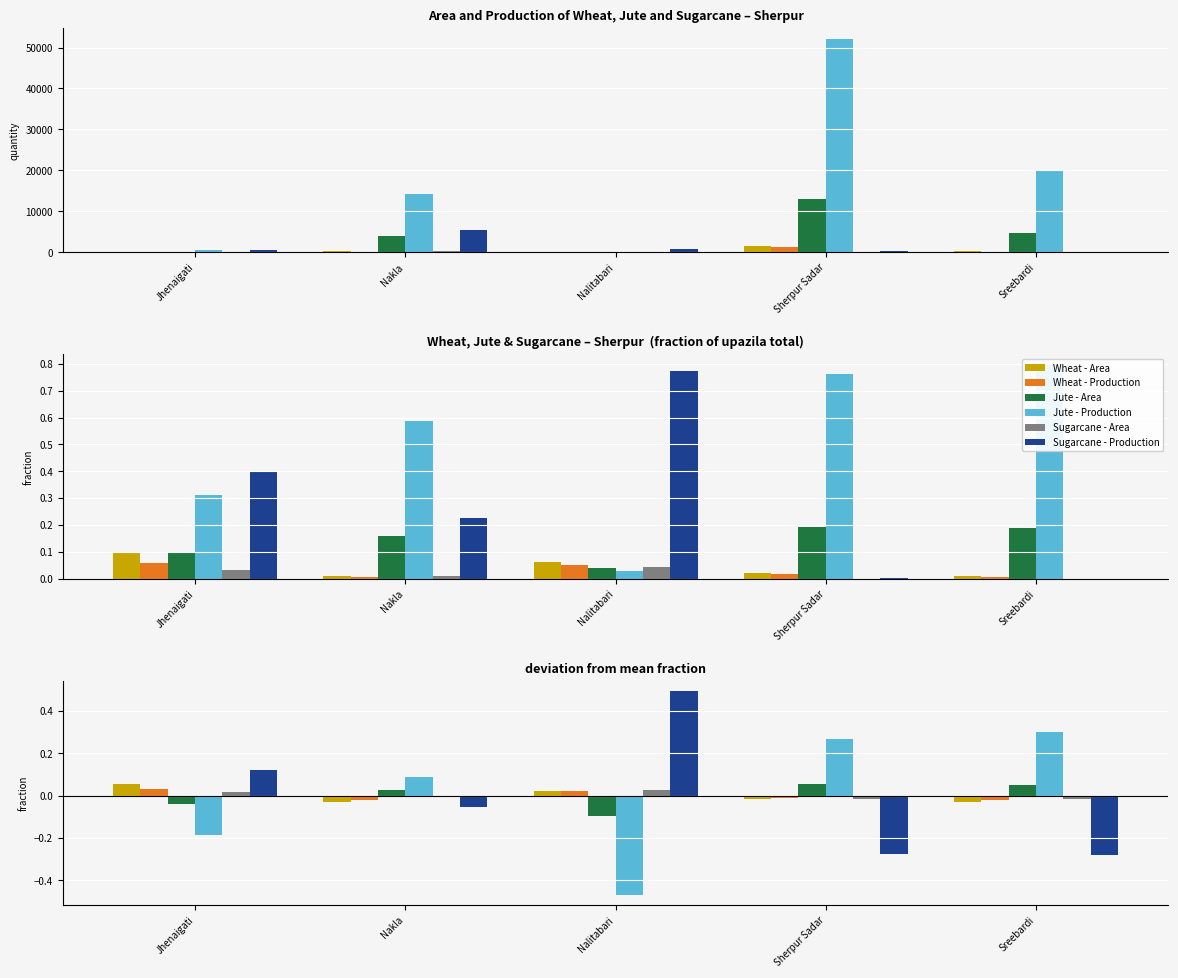

What is the difference between the highest and lowest values at Sreebardi?

0.6